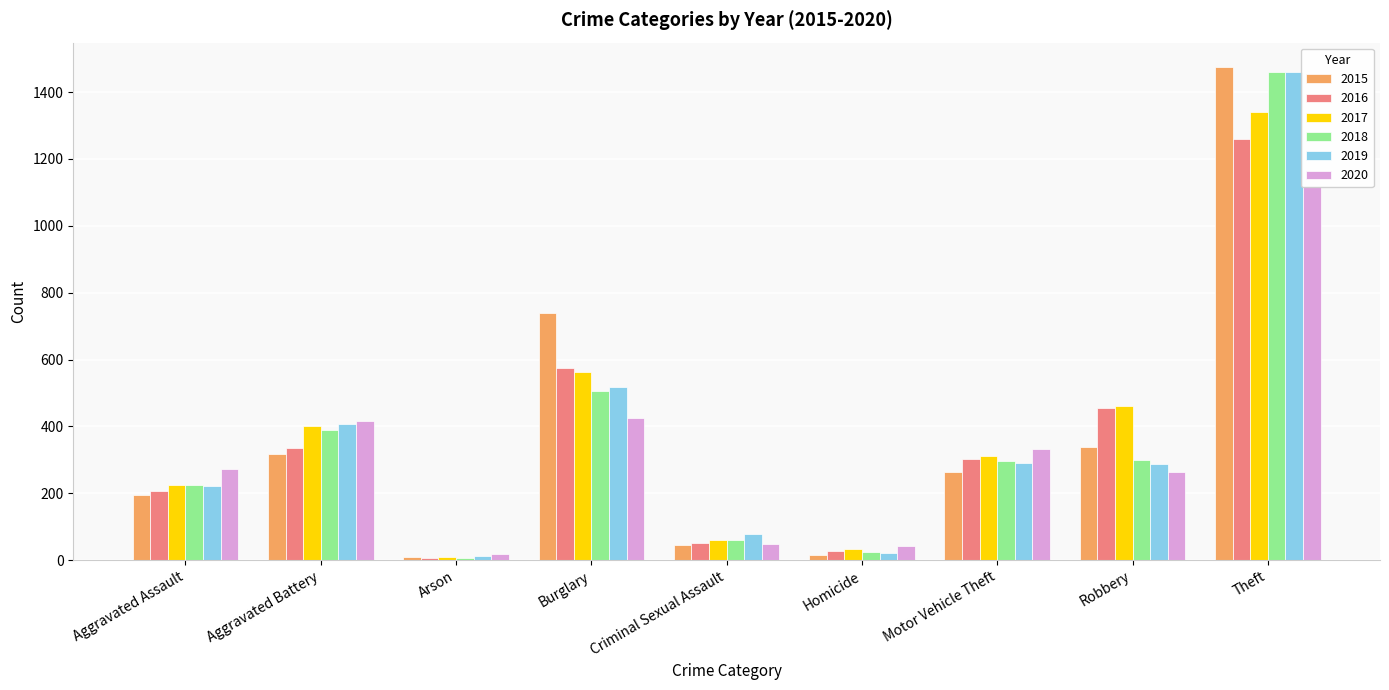

What is the sum of all 2017 values?

3402